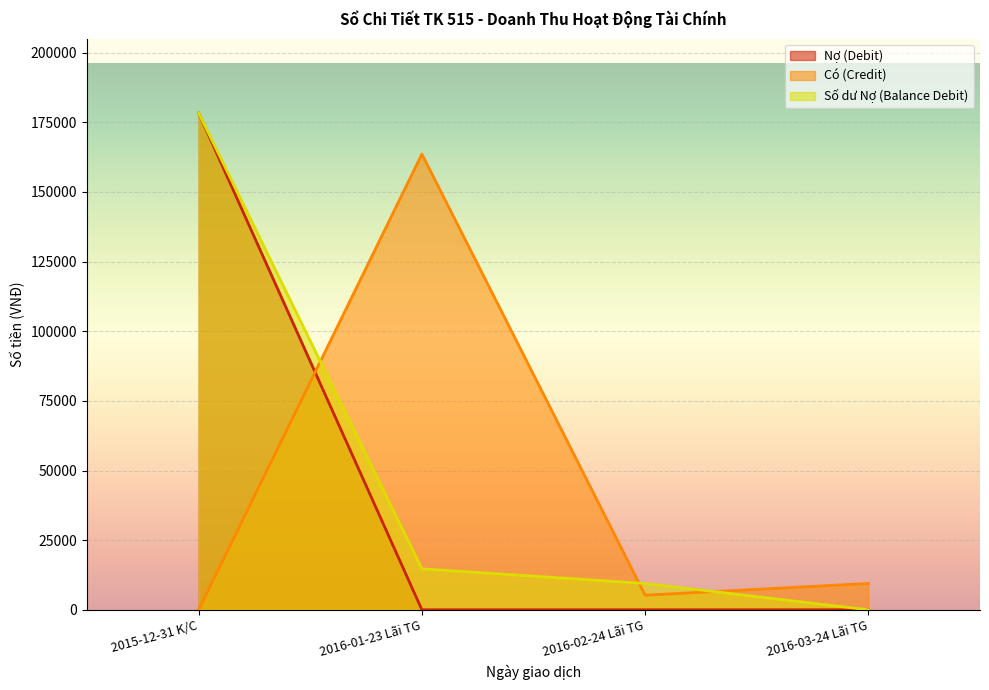

At how many categories does at least one series exceed 64046?

2